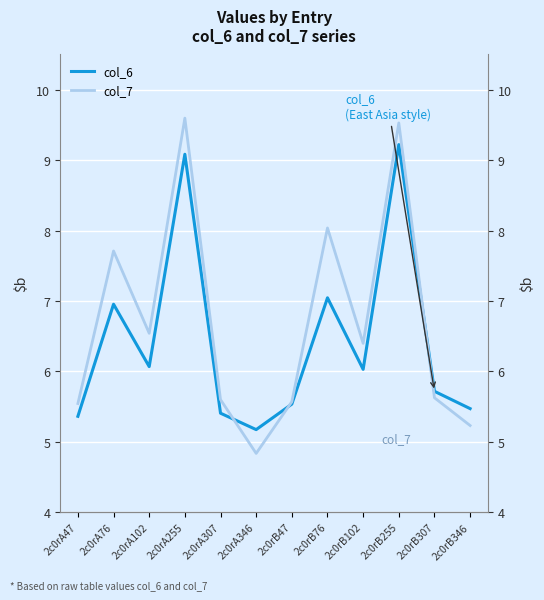

Which has a higher value, 2c0rB47 or 2c0rA102?

2c0rA102